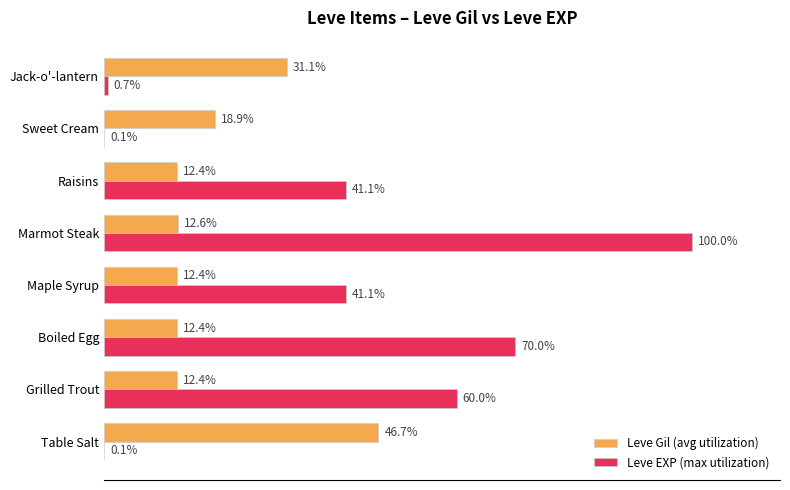

At which category is the sum across all series the highest?

Marmot Steak